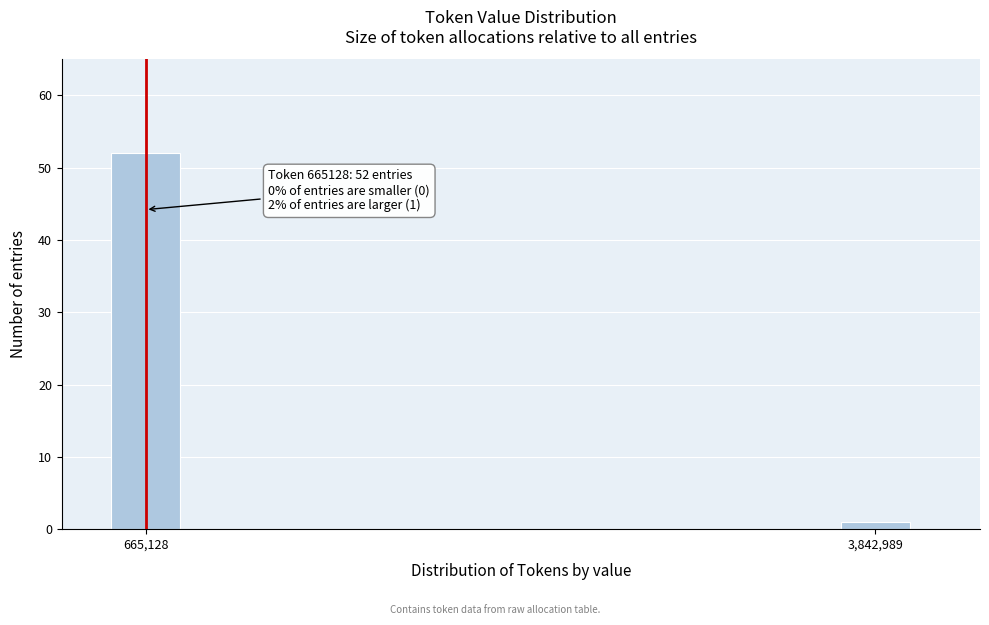

Reading left to right, list all the values displayed in this chart.

52	1